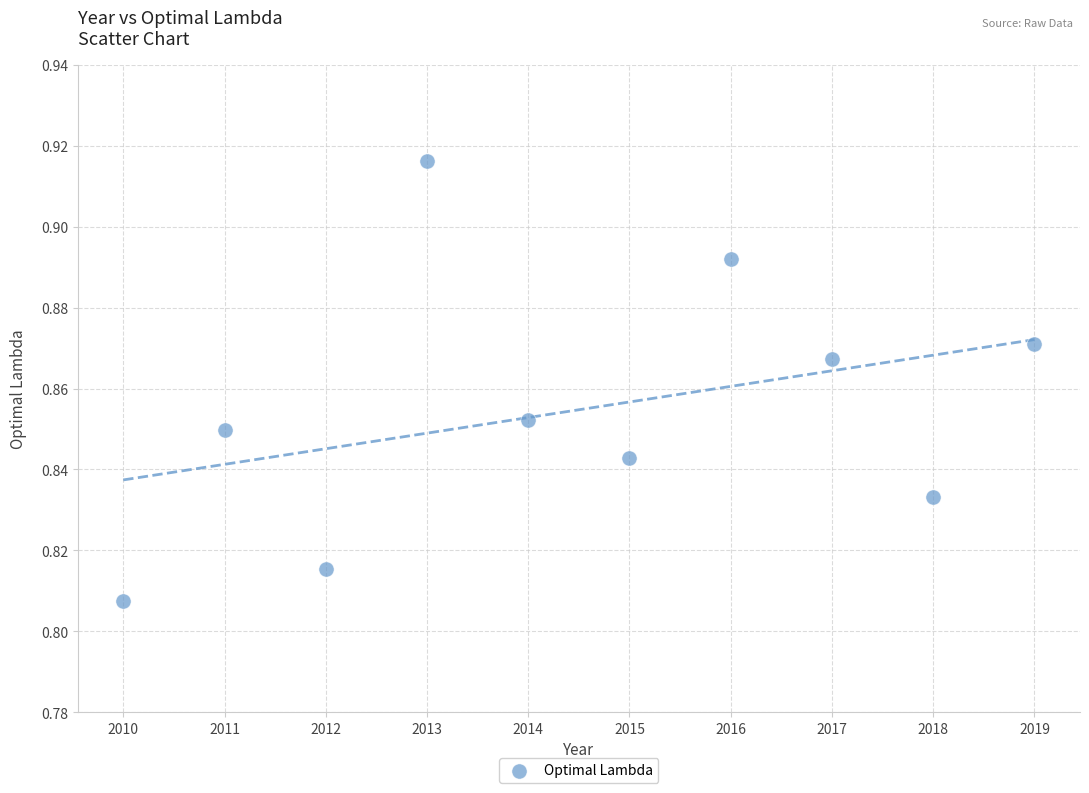

What is the range of X values (max minus min)?

9.0